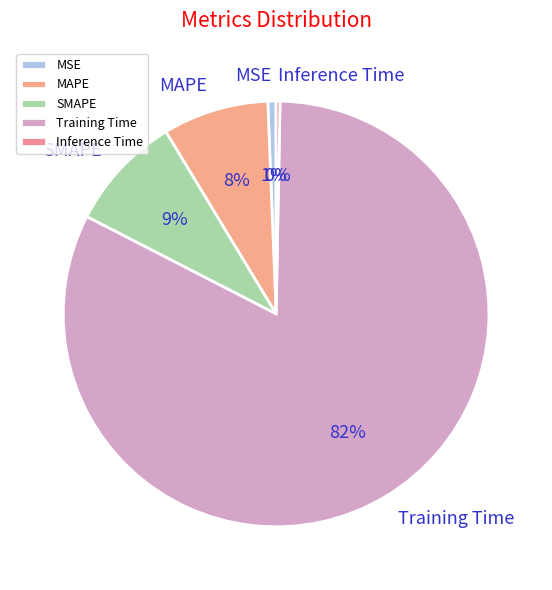

To the nearest percent, what is the difference between the largest and smallest slice percentages?

82%